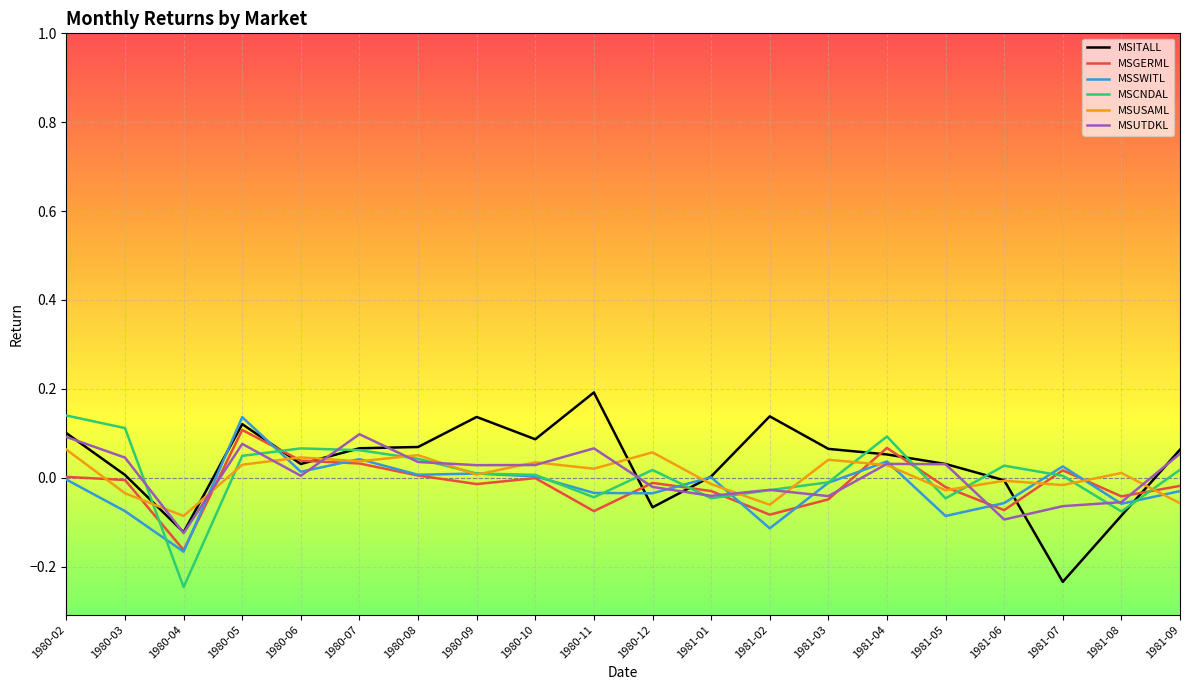

Which category has the highest value across all series?

1980-11